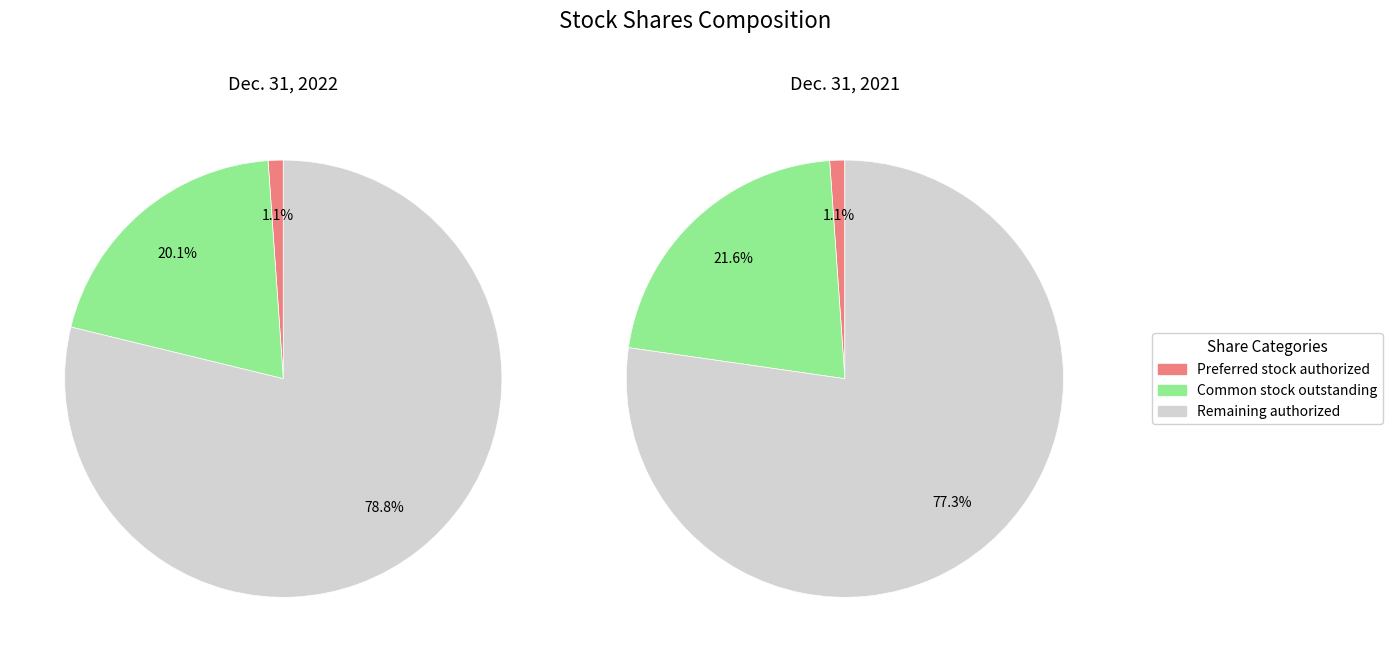

Between Dec. 31, 2022 and Dec. 31, 2021, which series saw the biggest shift?

Common stock, shares outstanding